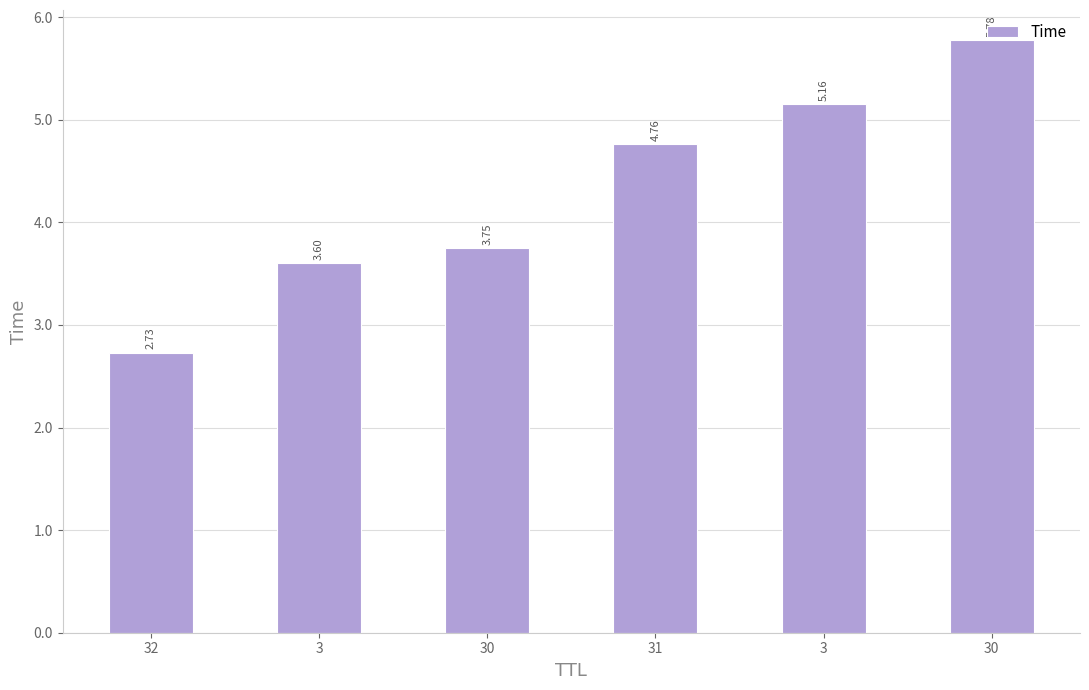

How many data points are above 4?

3